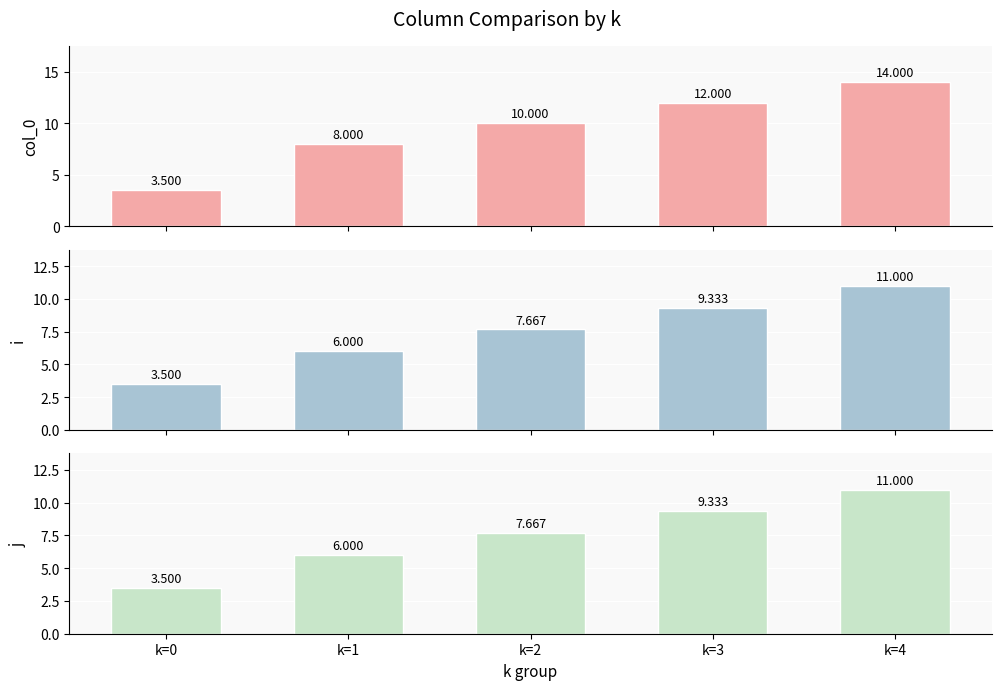

Reading left to right, what are all the values shown in this chart?

col_0: 3.5	8.0	10.0	12.0	14.0
i: 3.5	6.0	7.7	9.3	11.0
j: 3.5	6.0	7.7	9.3	11.0